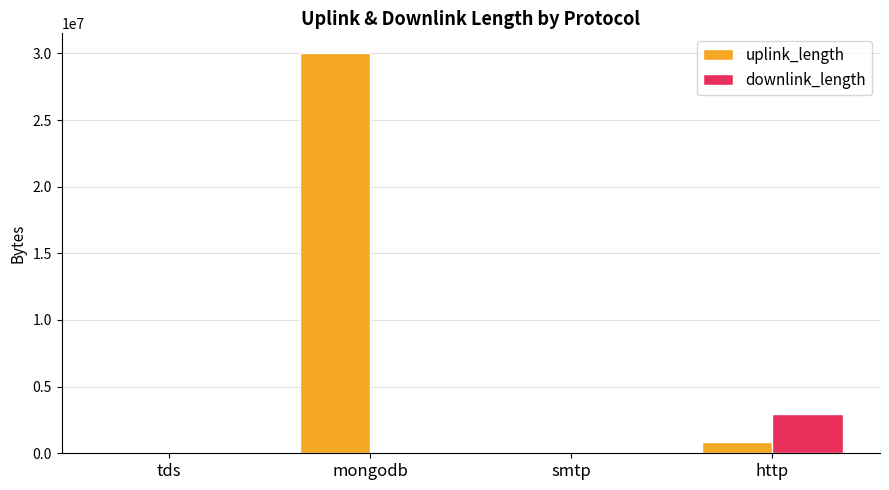

Which series has the largest total across all categories?

uplink_length